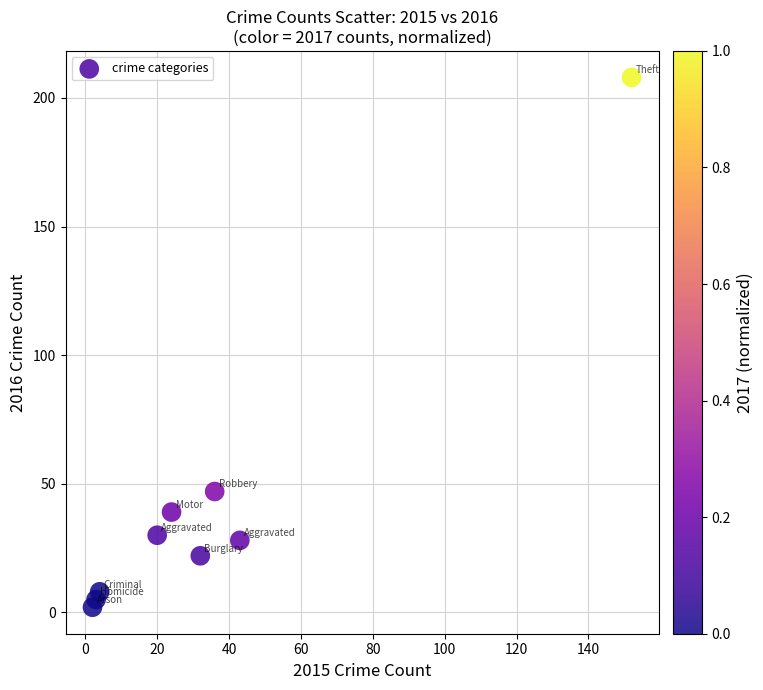

What Y value in the scatter plot is closest to 105?

47